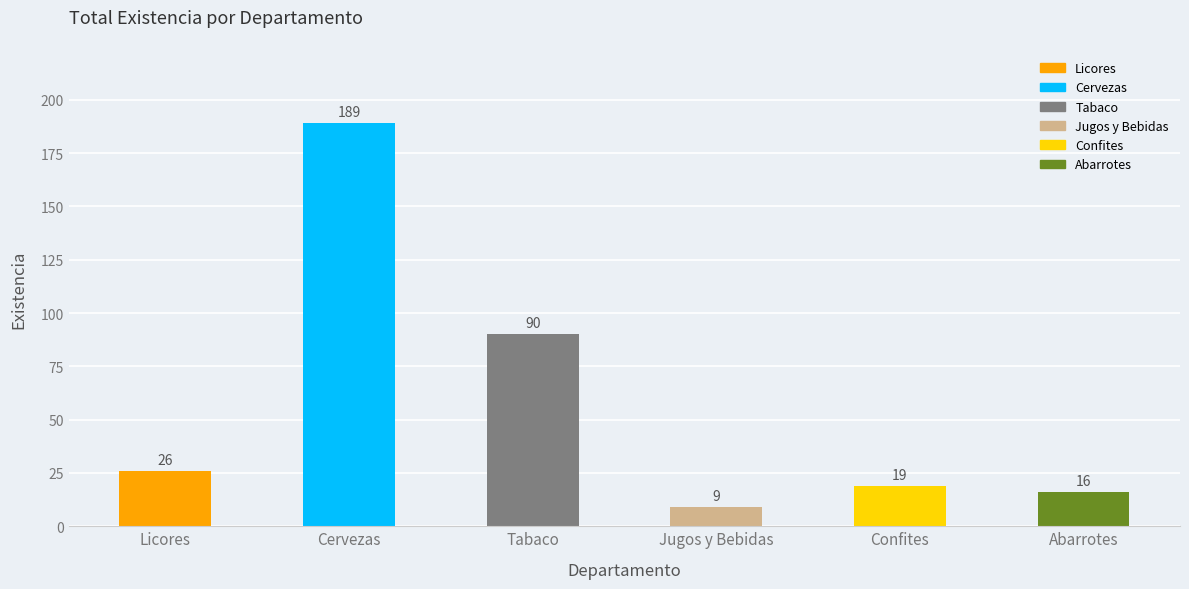

What is the smallest value displayed?

9